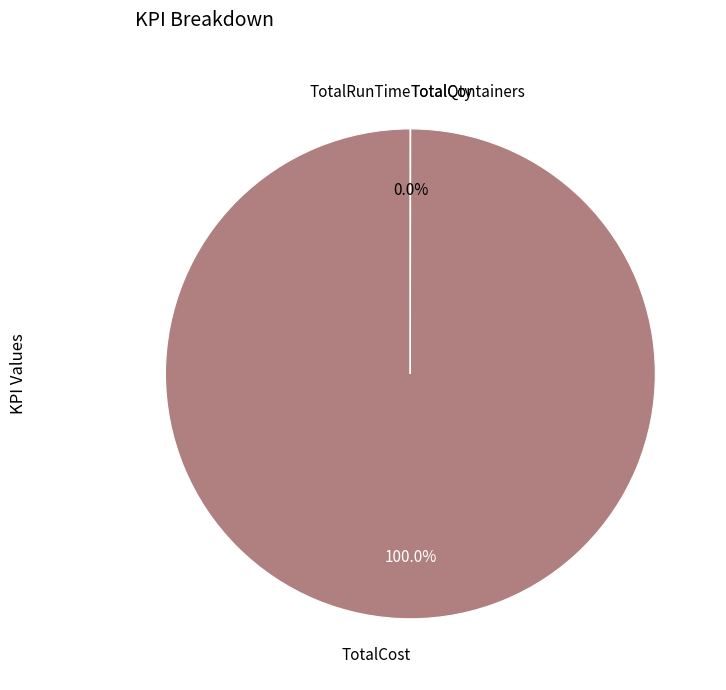

Does any single category account for the majority?

Yes